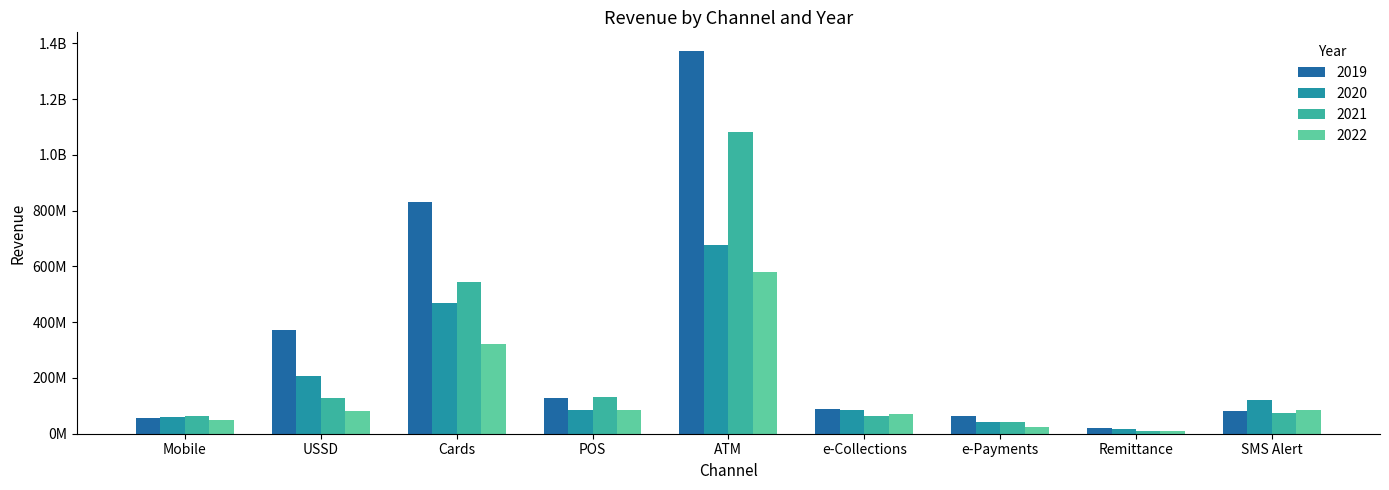

What are all the series names shown in the legend?

2019, 2020, 2021, 2022